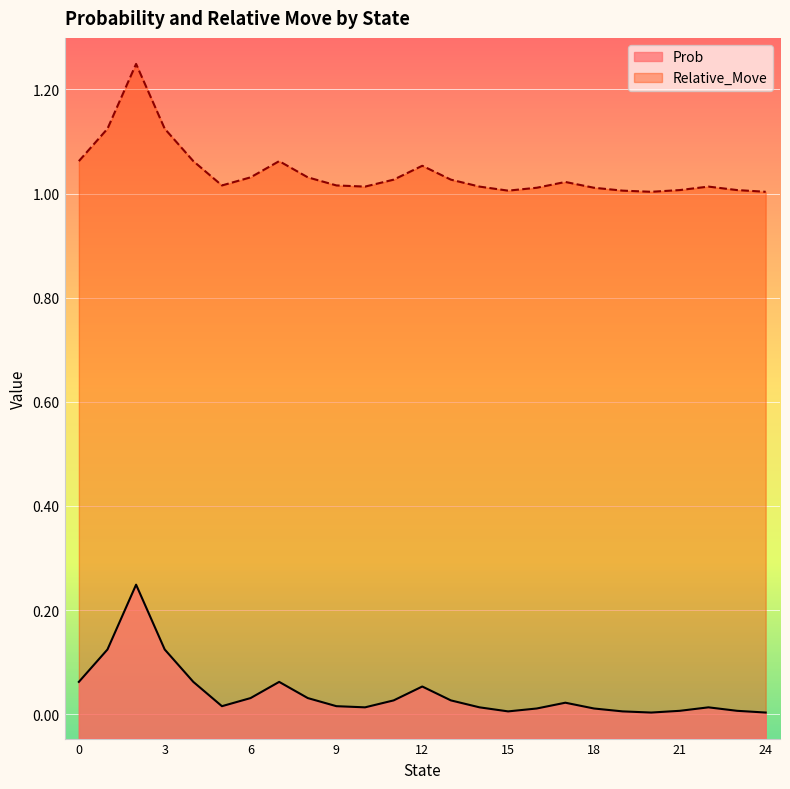

True or false: Relative_Move and Prob intersect in this chart.

False